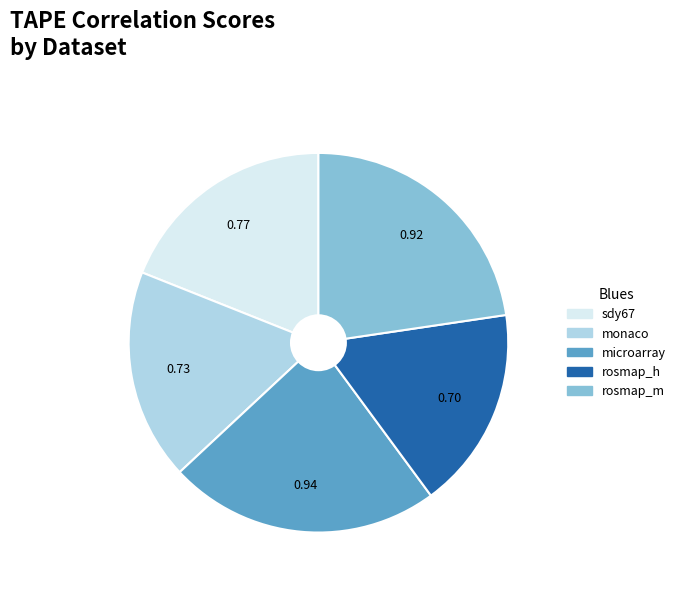

Combined, do rosmap_m and rosmap_h account for over 50%?

No